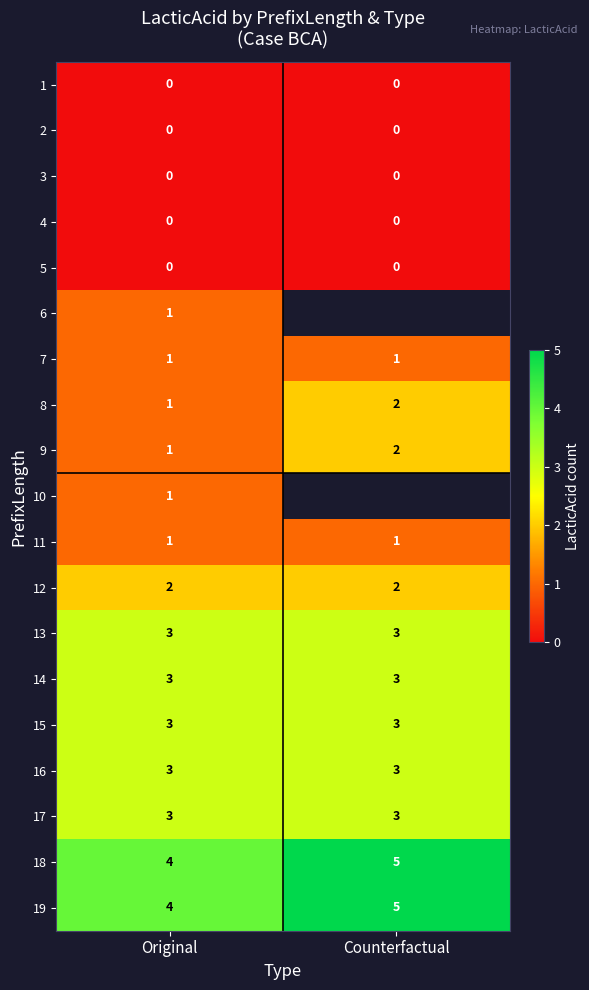

Is the value of 11 at Counterfactual greater than the value of 16 at Counterfactual?

No